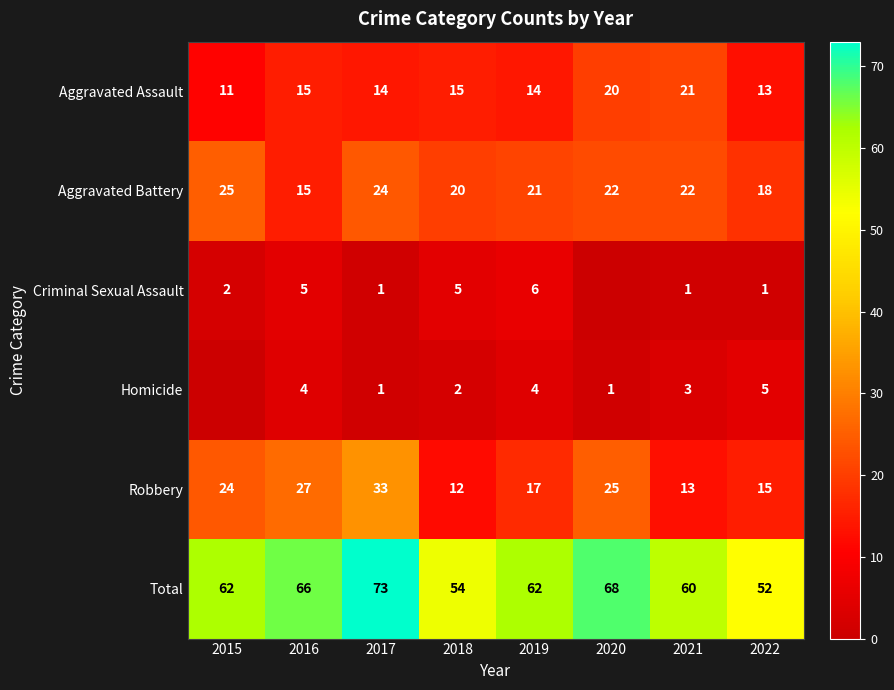

What is the minimum value for Robbery?

12